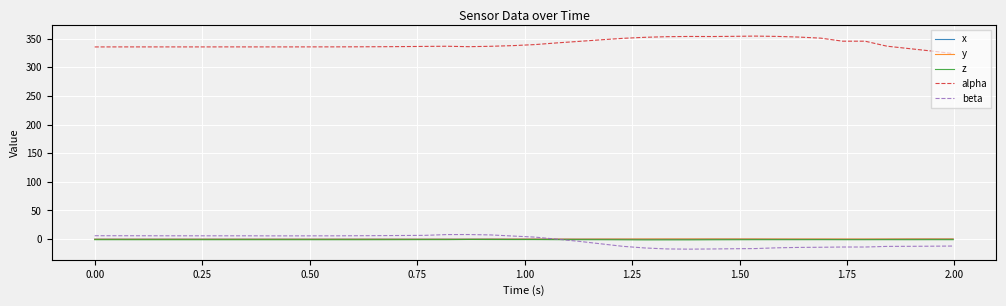

What is the minimum value shown in the chart?

-17.5